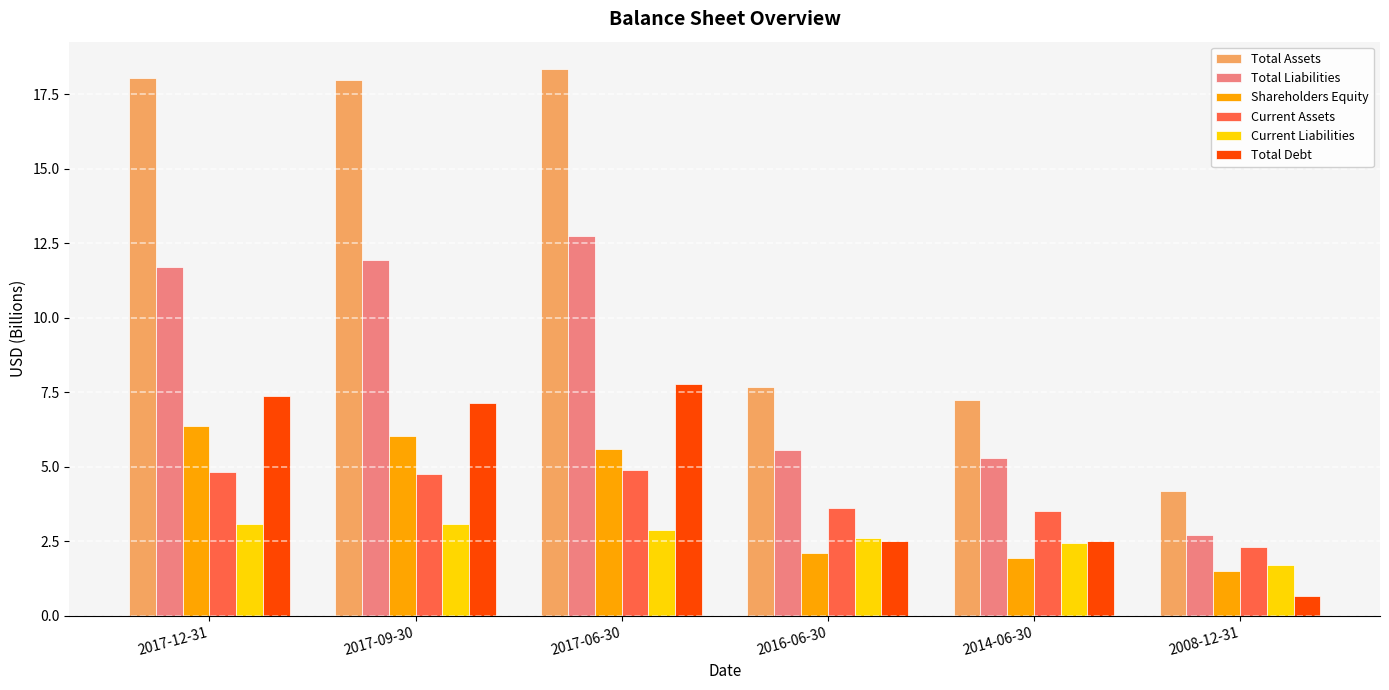

What is the difference between the Current Liabilities values at 2008-12-31 and 2017-09-30?

1.4